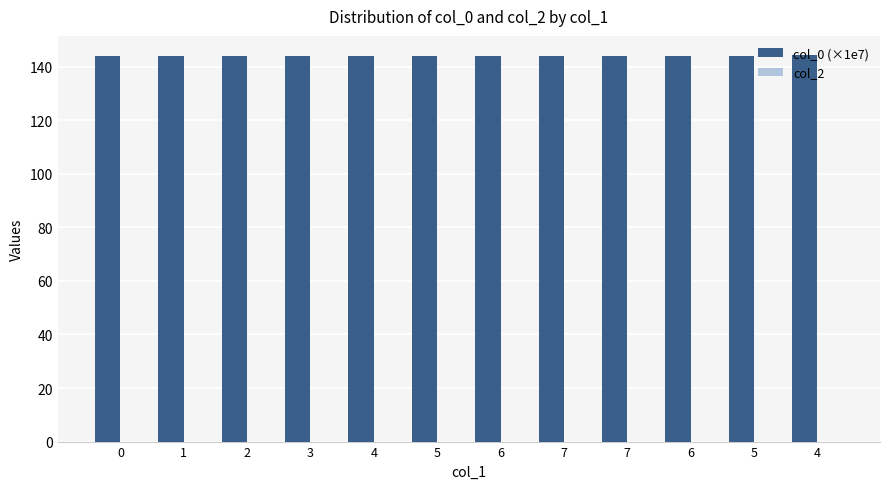

Reading left to right, extract all data points from this chart.

col_0 (×1e7): 0=144.0	1=144.0	2=144.0	3=144.0	4=144.0	5=144.1	6=144.1	7=144.1	7=144.1	6=144.1	5=144.2	4=144.3
col_2: 0=0.0	1=0.0	2=0.0	3=0.0	4=0.0	5=0.0	6=0.0	7=0.0	7=0.0	6=0.0	5=0.0	4=0.0